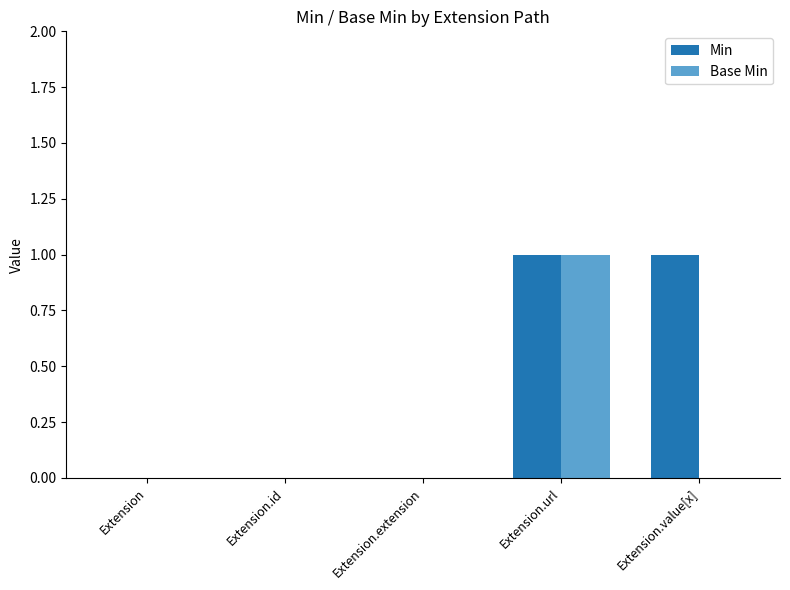

What is the greatest value displayed?

1